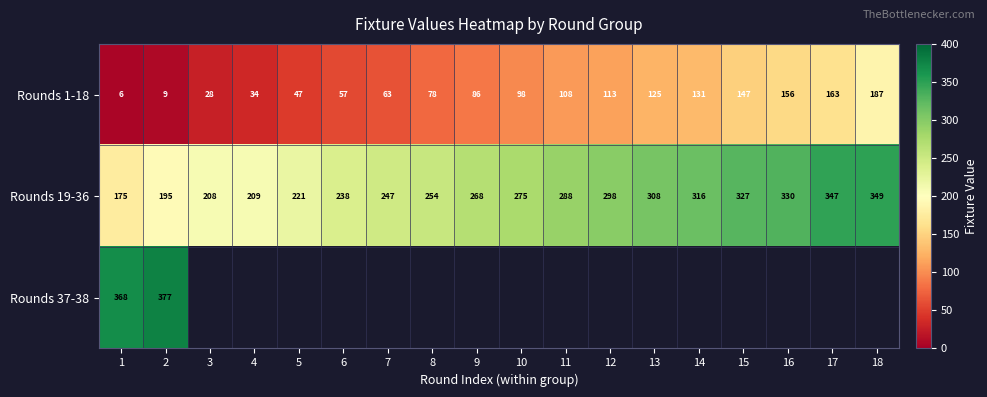

Rank the categories by Rounds 1-18 value from highest to lowest.

18, 17, 16, 15, 14, 13, 12, 11, 10, 9, 8, 7, 6, 5, 4, 3, 2, 1